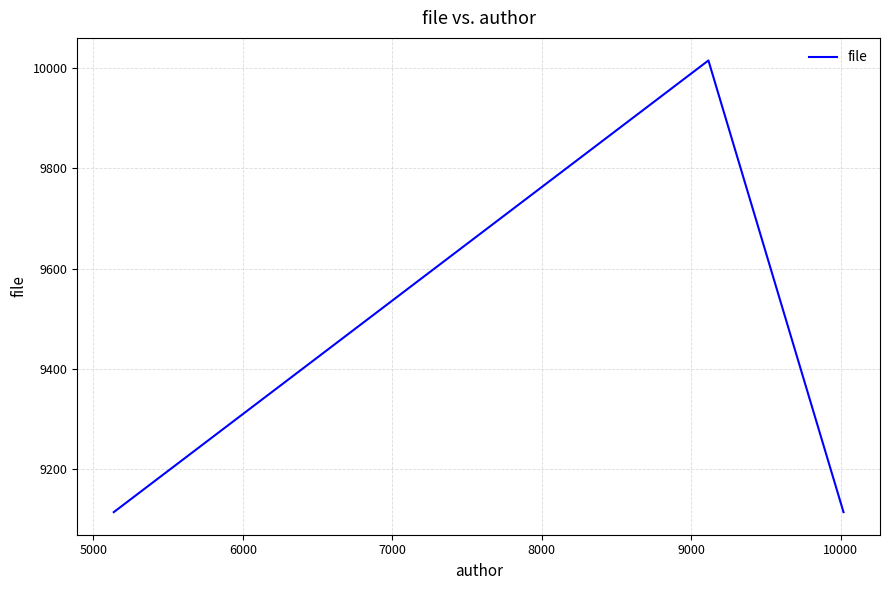

What is the greatest value displayed?

10015